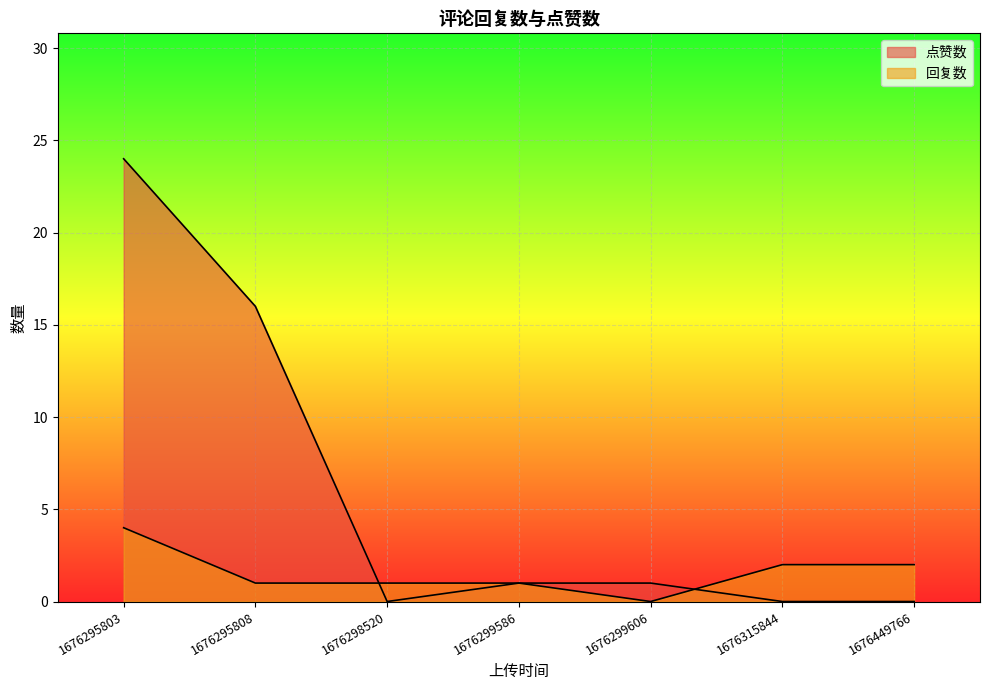

At which category is the sum across all series the highest?

1676295803